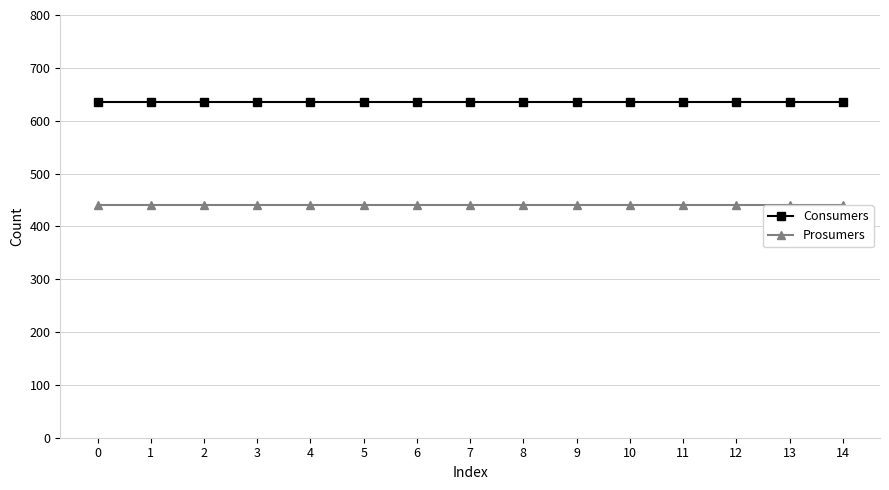

Which series has the largest total across all categories?

Consumers